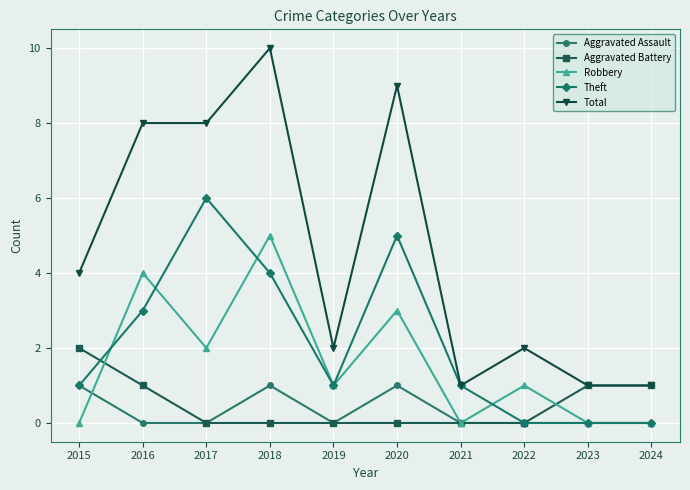

Between 2016 and 2017, which series saw the biggest shift?

Theft